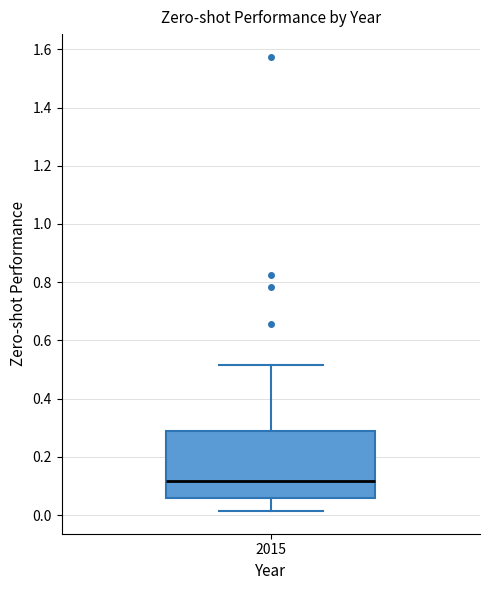

Transcribe this box plot: give where the median line is, the range the box spans, and where the two whiskers end, as read against the y-axis. The values are not printed on the chart, so give them approximately, as read against the axis.

median 0.12, box 0.06 to 0.28, whiskers 0.02 to 0.52